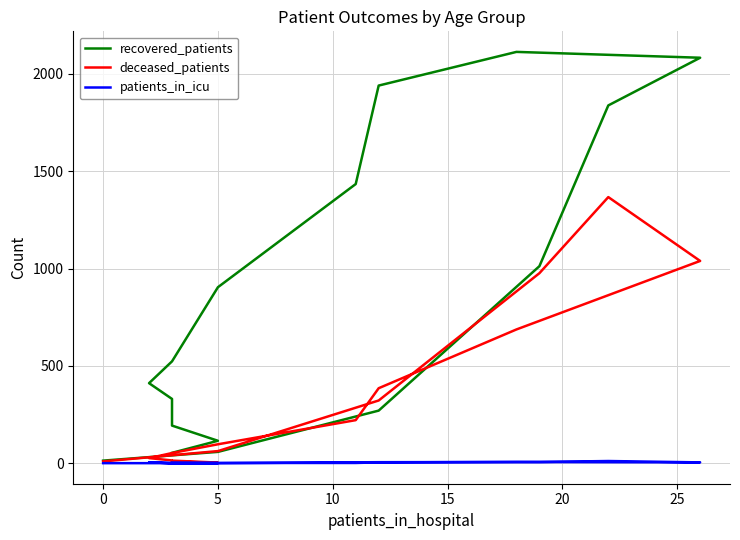

Is this an area chart (filled region under the line)?

No